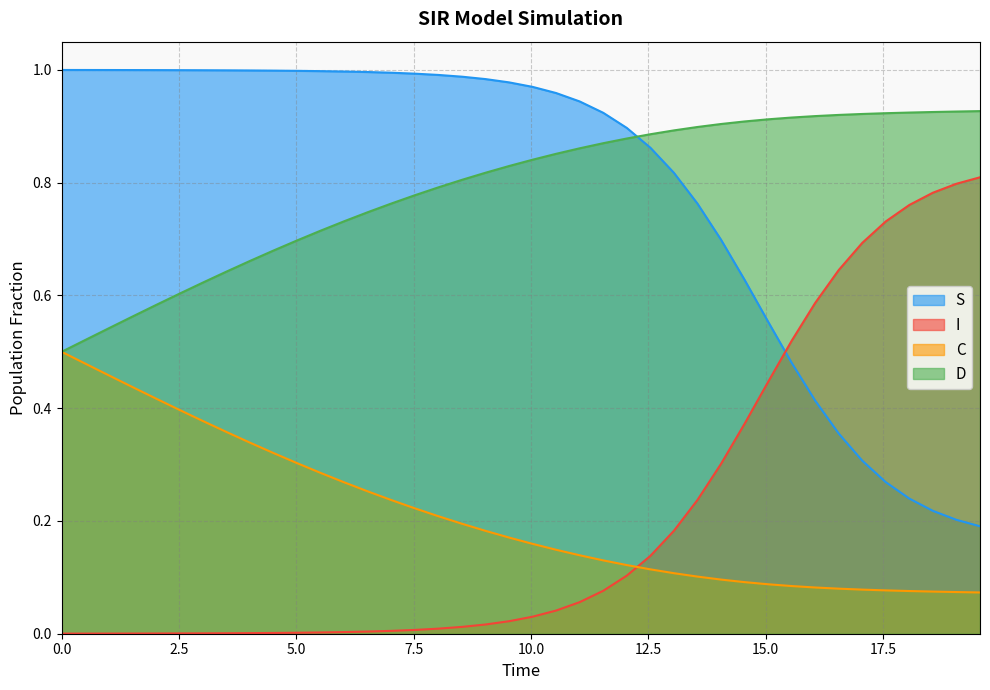

True or false: C has more than 2 interior local peaks.

False